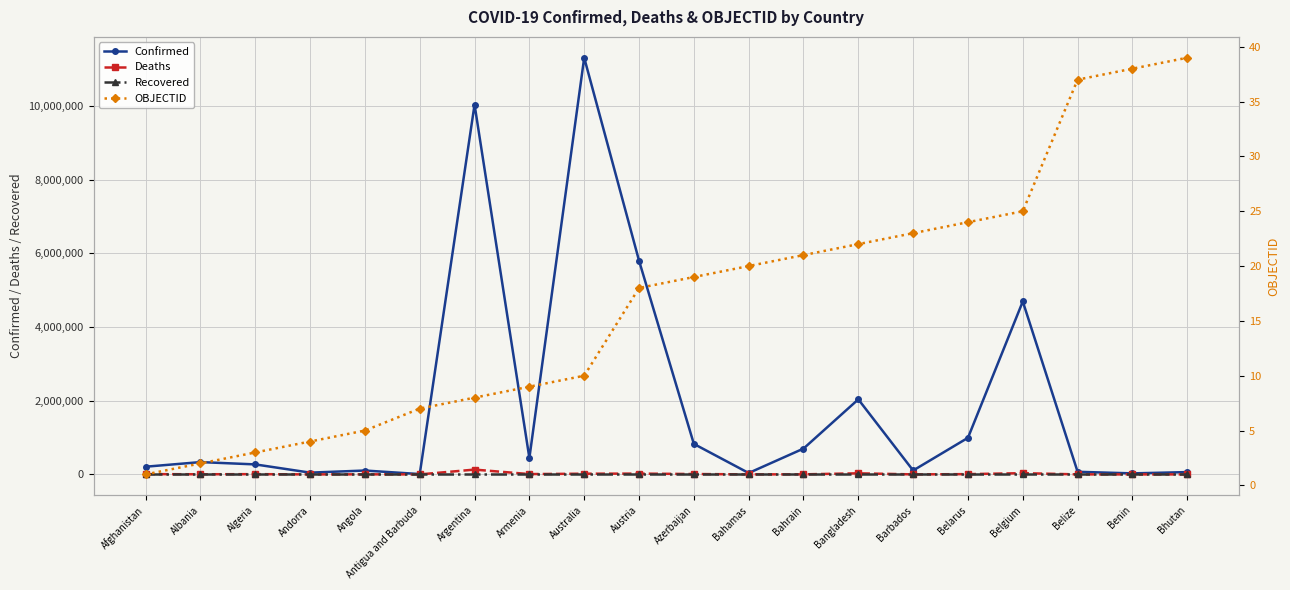

The value of Confirmed at Argentina is 4116627. True or false?

False